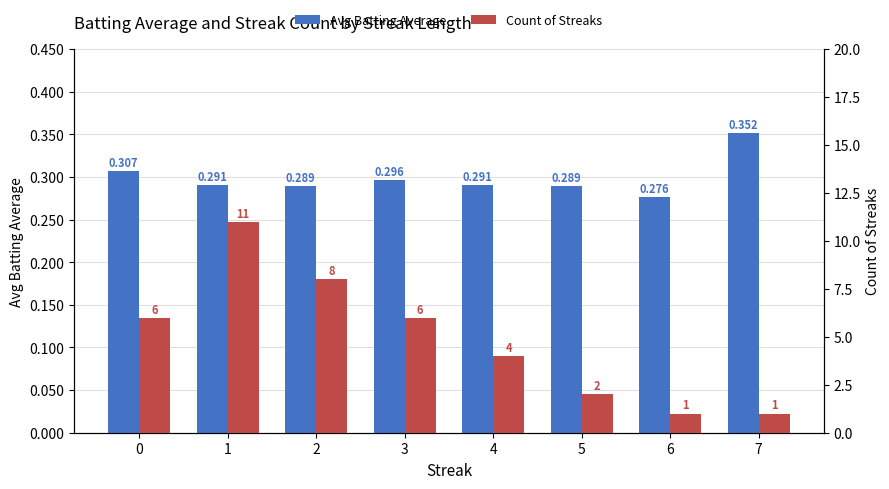

What is the difference between the maximum and minimum values in the Avg Batting Average series?

0.1